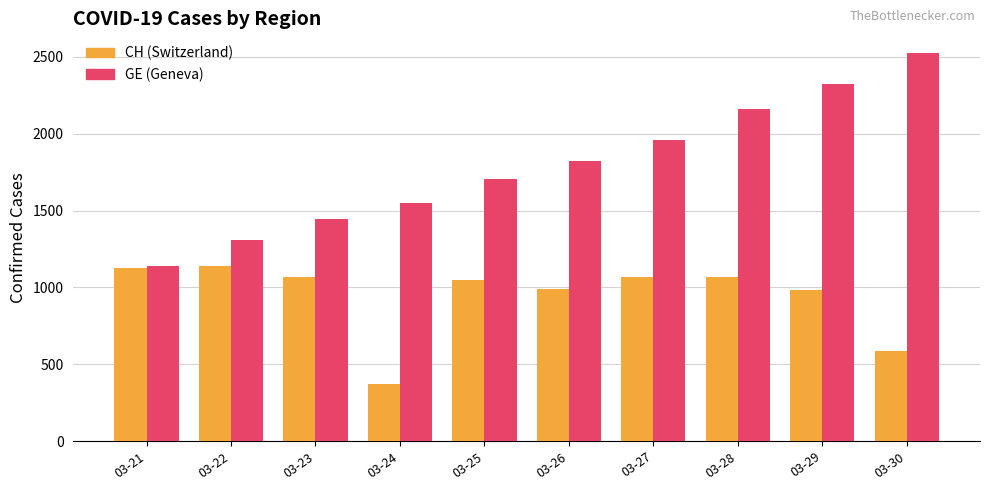

What is the total value across all series at 03-25?

2753